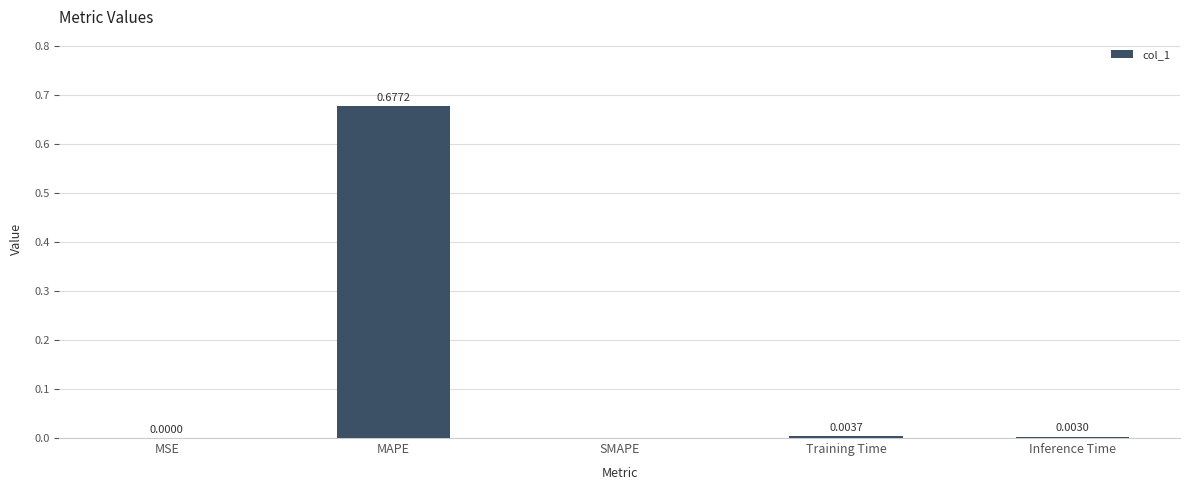

Between Training Time and MAPE, which is larger?

MAPE